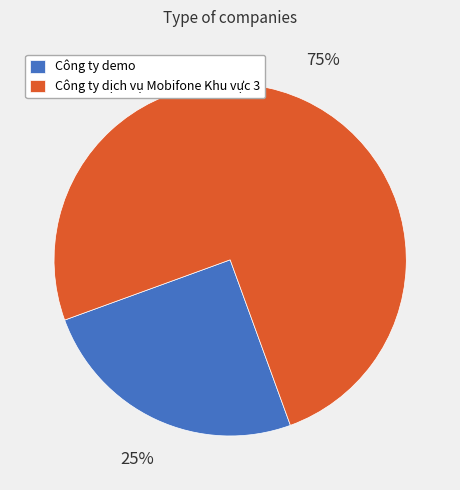

What percentage is the Công ty dịch vụ Mobifone Khu vực 3 slice, to the nearest percent?

75%